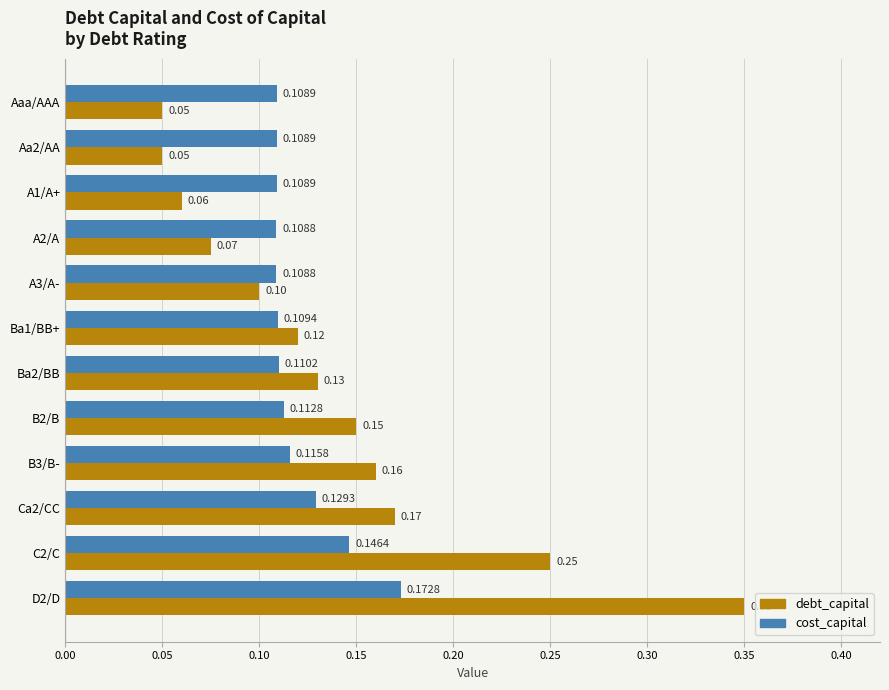

Which series has the widest spread of values?

debt_capital